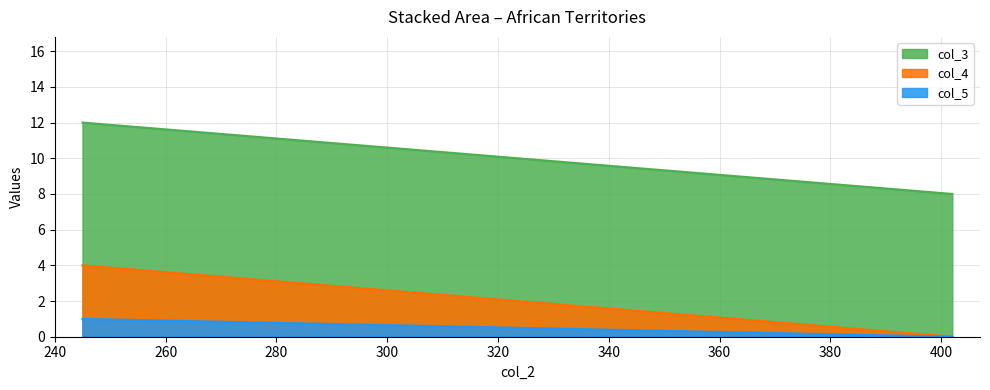

Rank the categories by col_4 value from highest to lowest.

245, 402